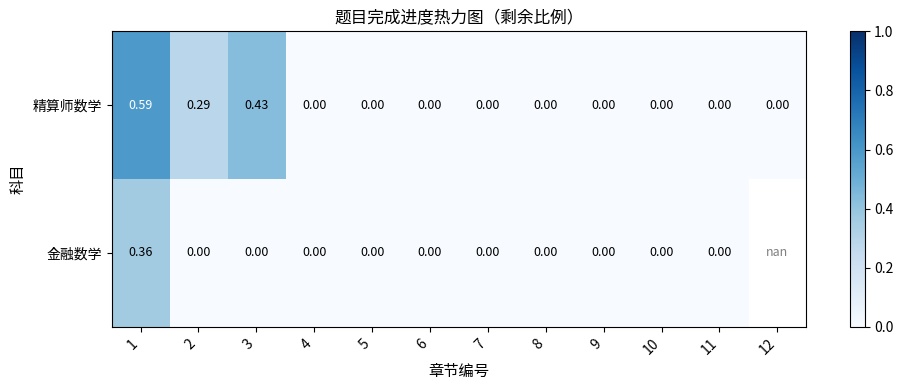

The 精算师数学 series shows 0.4 at 2. True or false?

False